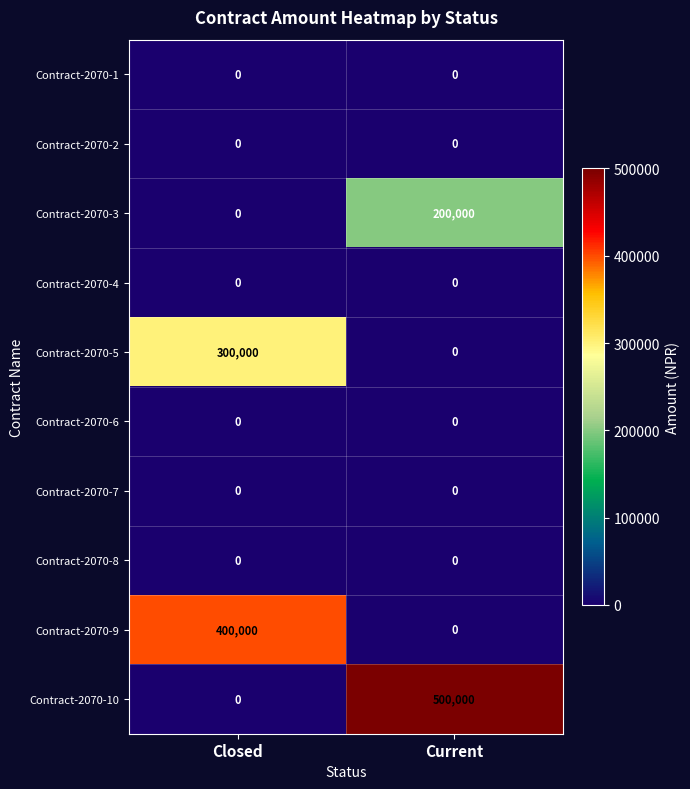

Reading right to left, what are all the values shown in this chart?

Contract-2070-1: Current=0	Closed=0
Contract-2070-2: Current=0	Closed=0
Contract-2070-3: Current=200000	Closed=0
Contract-2070-4: Current=0	Closed=0
Contract-2070-5: Current=0	Closed=300000
Contract-2070-6: Current=0	Closed=0
Contract-2070-7: Current=0	Closed=0
Contract-2070-8: Current=0	Closed=0
Contract-2070-9: Current=0	Closed=400000
Contract-2070-10: Current=500000	Closed=0